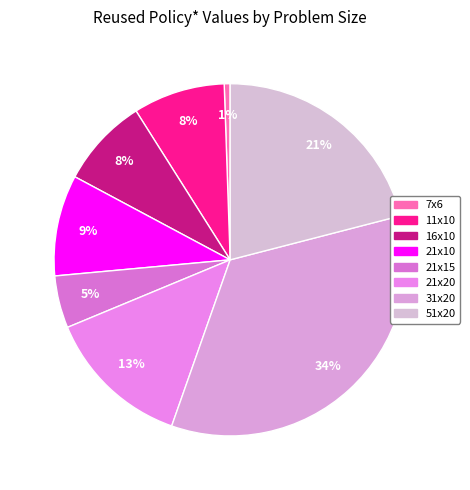

How many segments does this pie chart have?

8